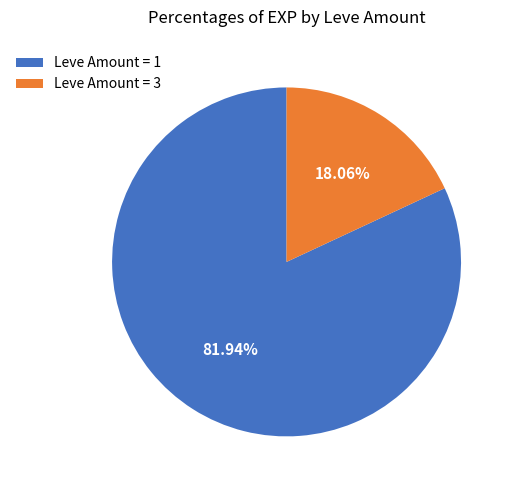

Which category has the biggest portion of the pie?

Leve Amount = 1